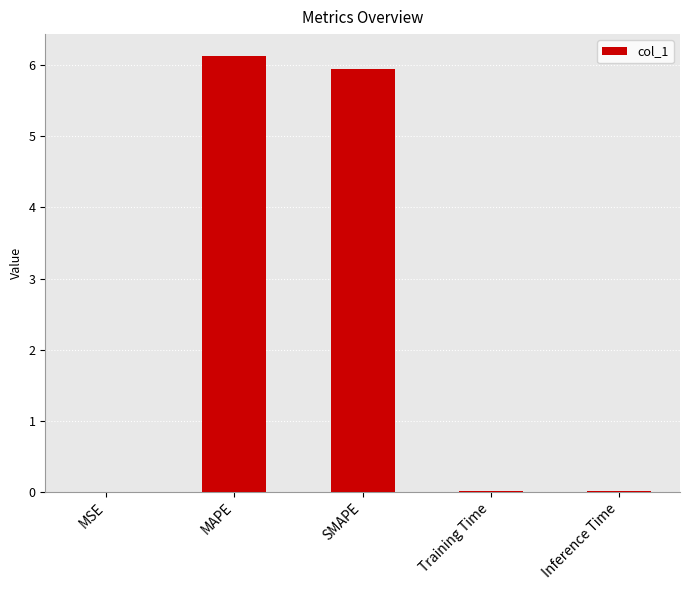

What is the maximum value shown in the chart?

6.1